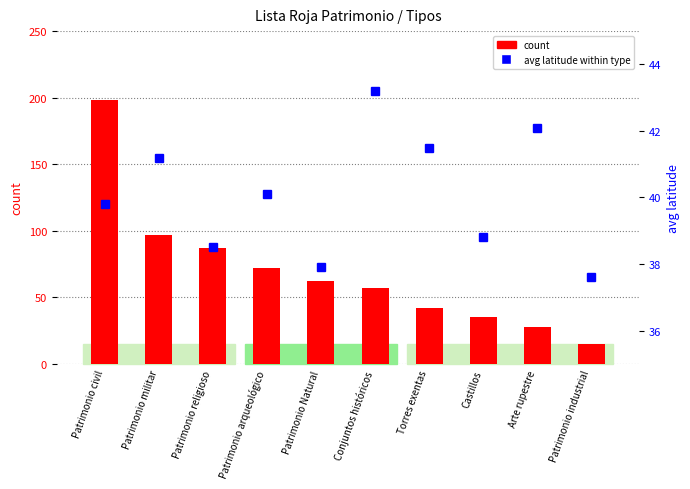

At which category does the chart reach its peak across all series?

Patrimonio civil